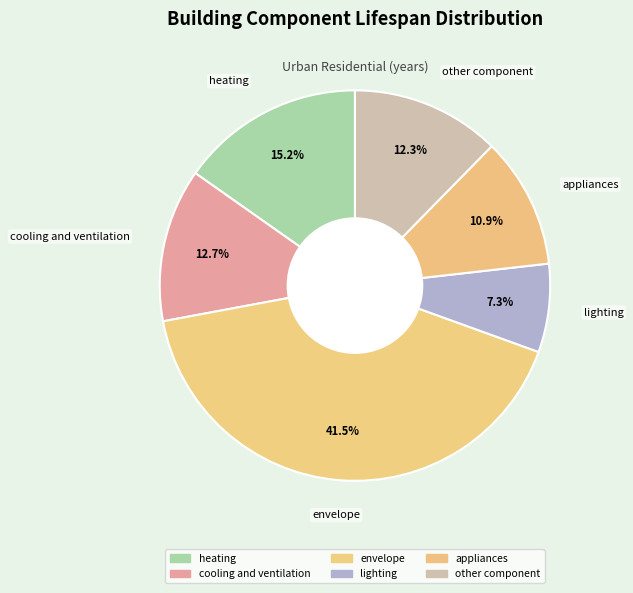

How many slices are in this pie chart?

6